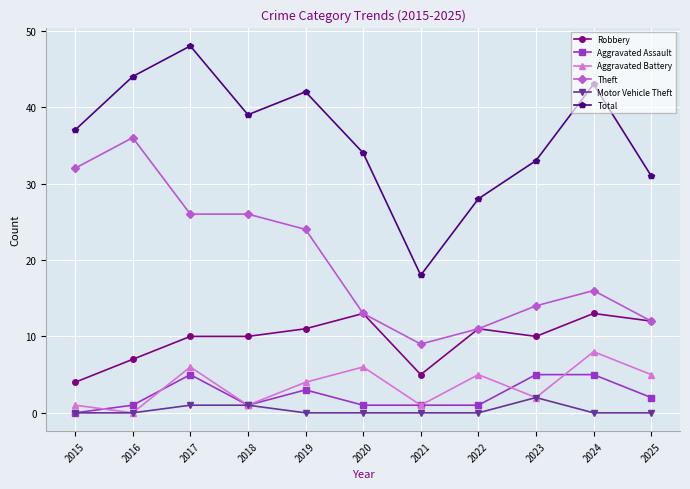

Reading left to right, what are all the values shown in this chart?

Robbery: 4	7	10	10	11	13	5	11	10	13	12
Aggravated Assault: 0	1	5	1	3	1	1	1	5	5	2
Aggravated Battery: 1	0	6	1	4	6	1	5	2	8	5
Theft: 32	36	26	26	24	13	9	11	14	16	12
Motor Vehicle Theft: 0	0	1	1	0	0	0	0	2	0	0
Total: 37	44	48	39	42	34	18	28	33	43	31